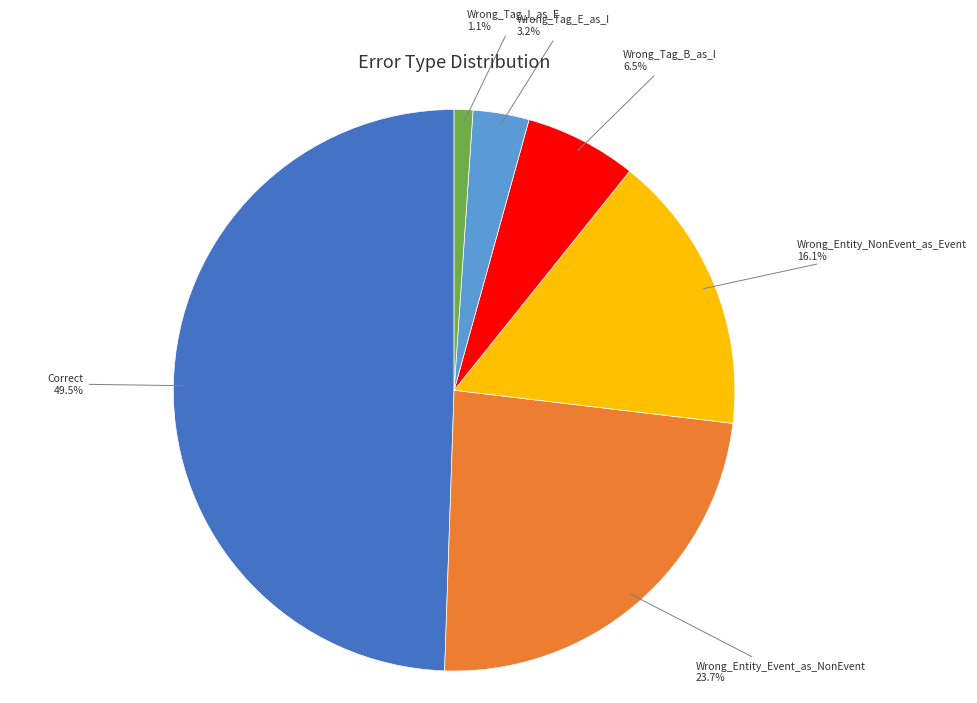

Count the number of slices in the pie.

6